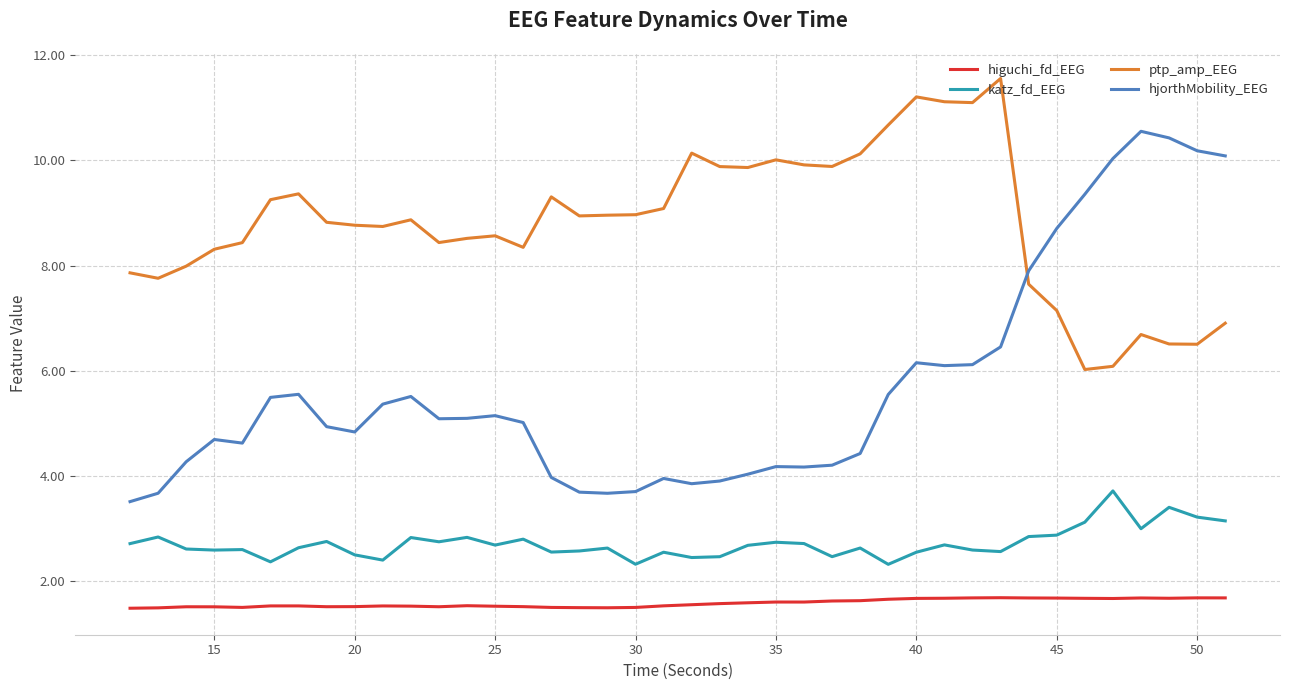

Rank the series by their maximum value, from highest to lowest.

ptp_amp_EEG, hjorthMobility_EEG, katz_fd_EEG, higuchi_fd_EEG